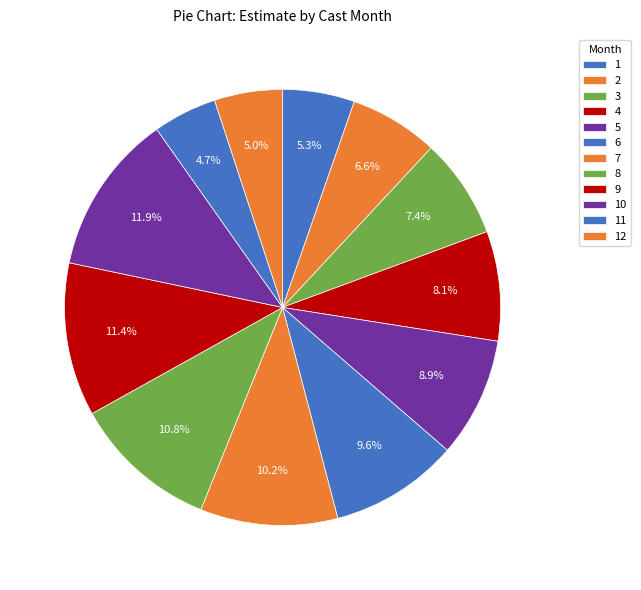

Count the number of slices in the pie.

12